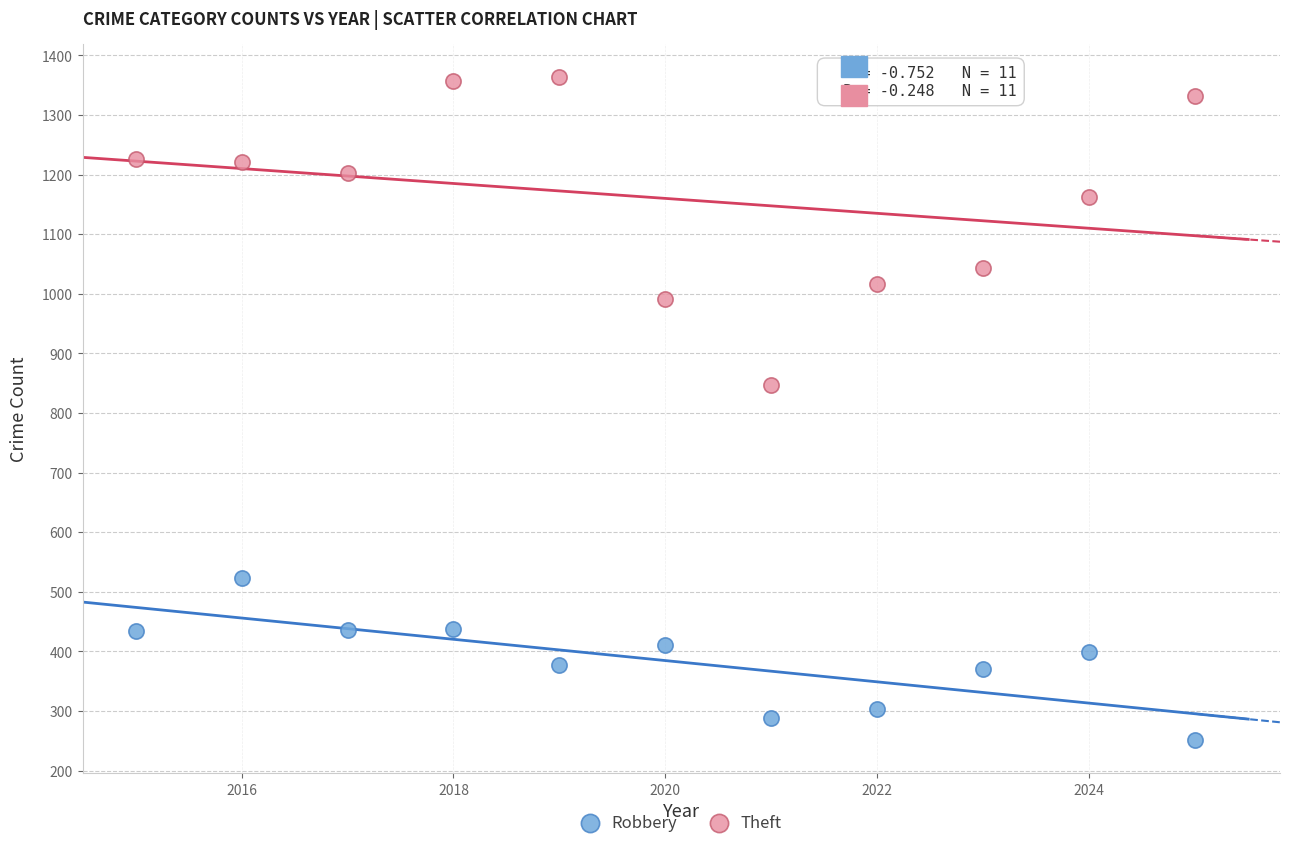

What are all the series names shown in the legend?

Robbery, Theft